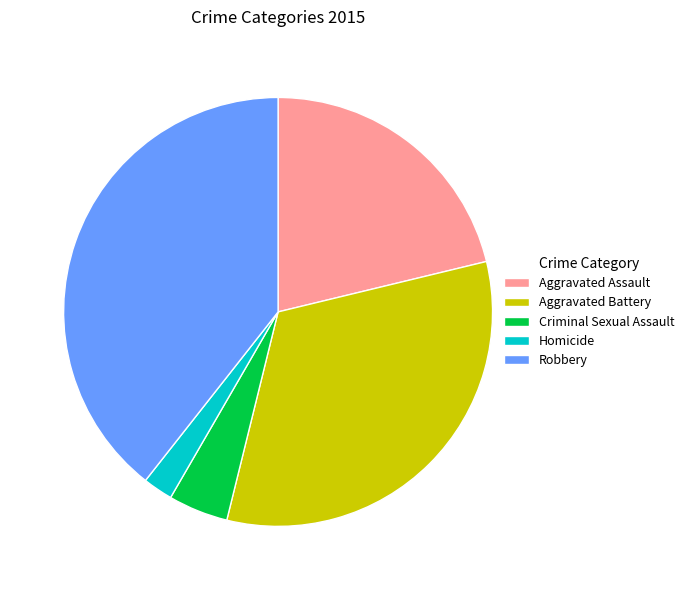

Combined, do Robbery and Criminal Sexual Assault account for over 50%?

No